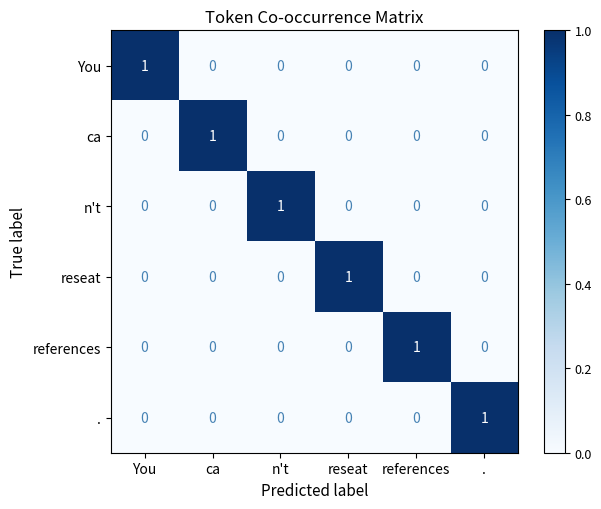

At how many categories does at least one series exceed 0?

6